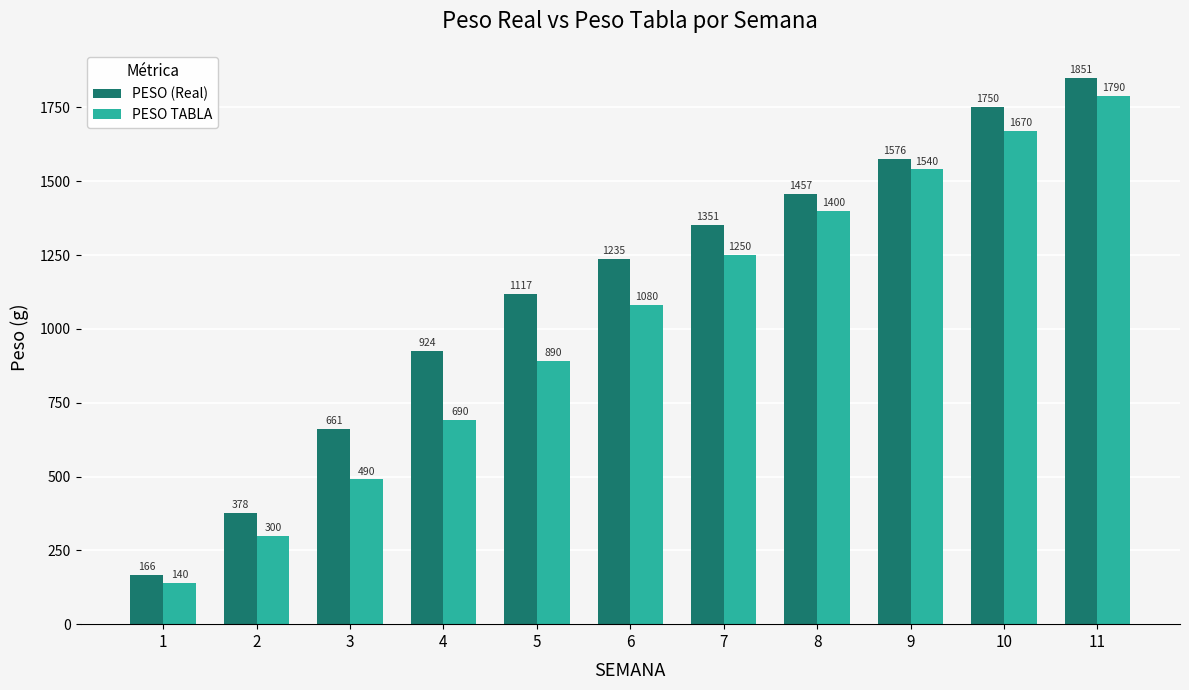

Count the number of data series in this chart.

2